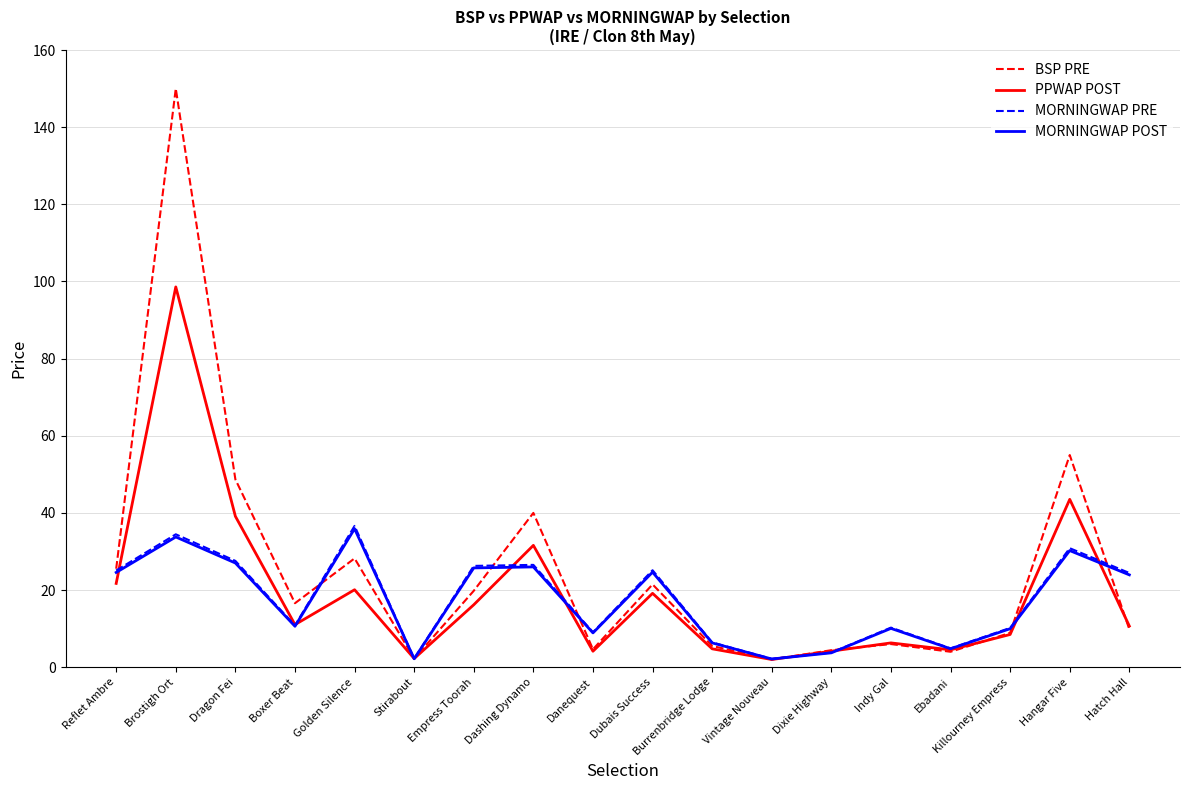

True or false: BSP PRE has more than 1 interior local peaks.

True